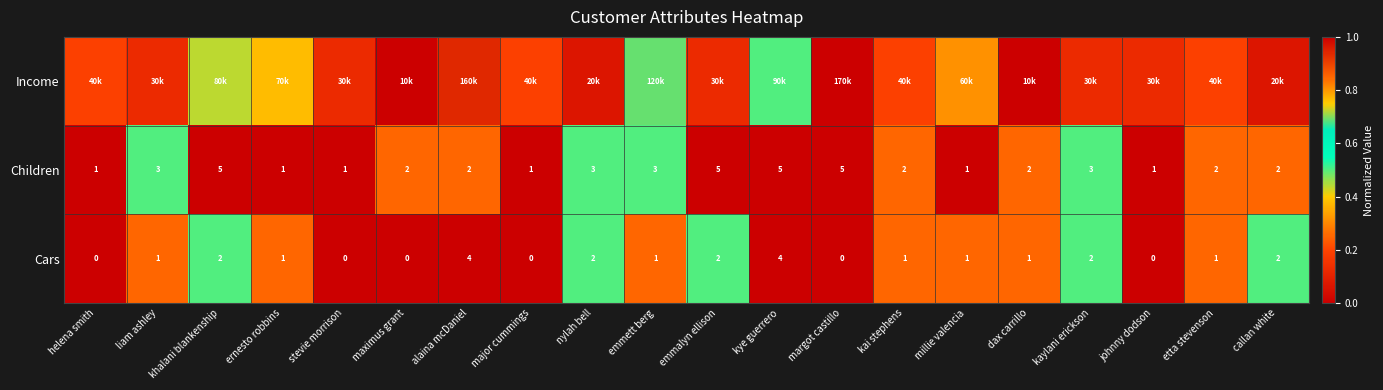

How many values in Cars are above zero?

14